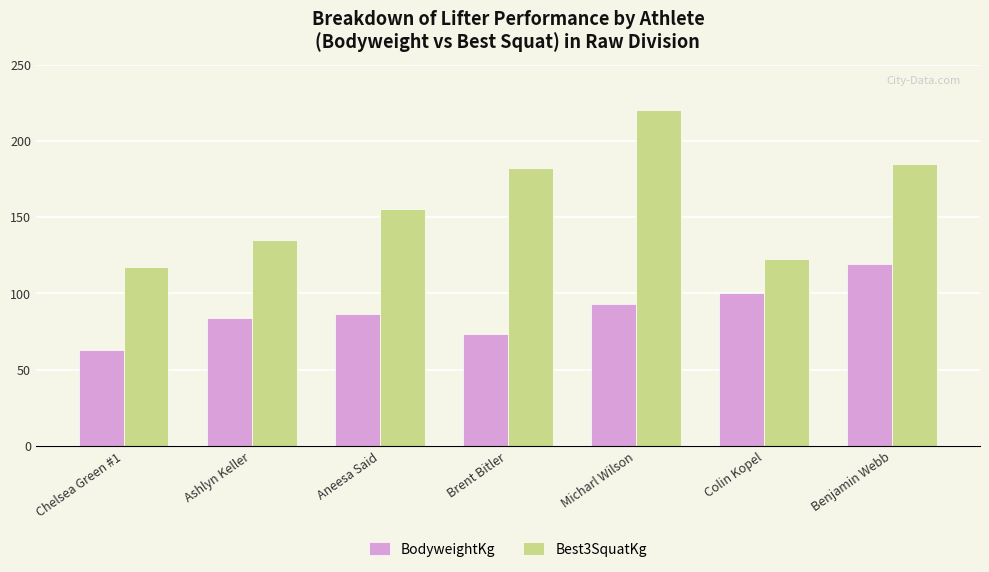

Is it true that Best3SquatKg equals 155.0 at Aneesa Said?

True